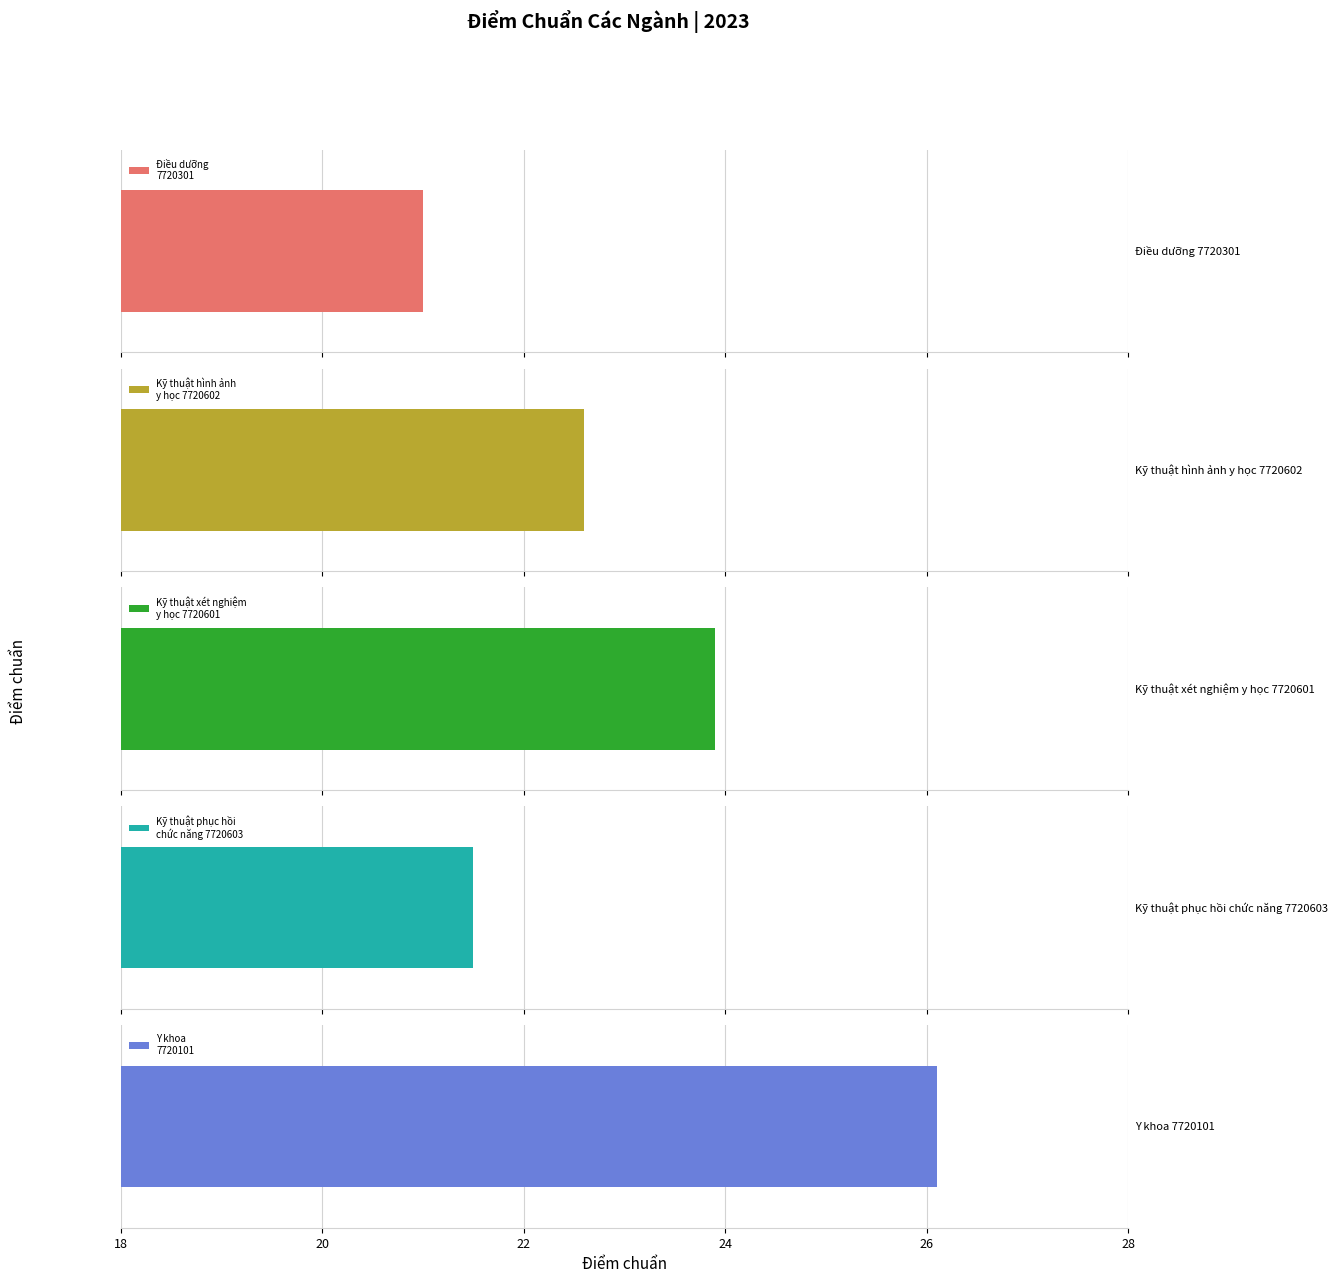

The value at Kỹ thuật xét nghiệm
y học 7720601 is 23.9. True or false?

True